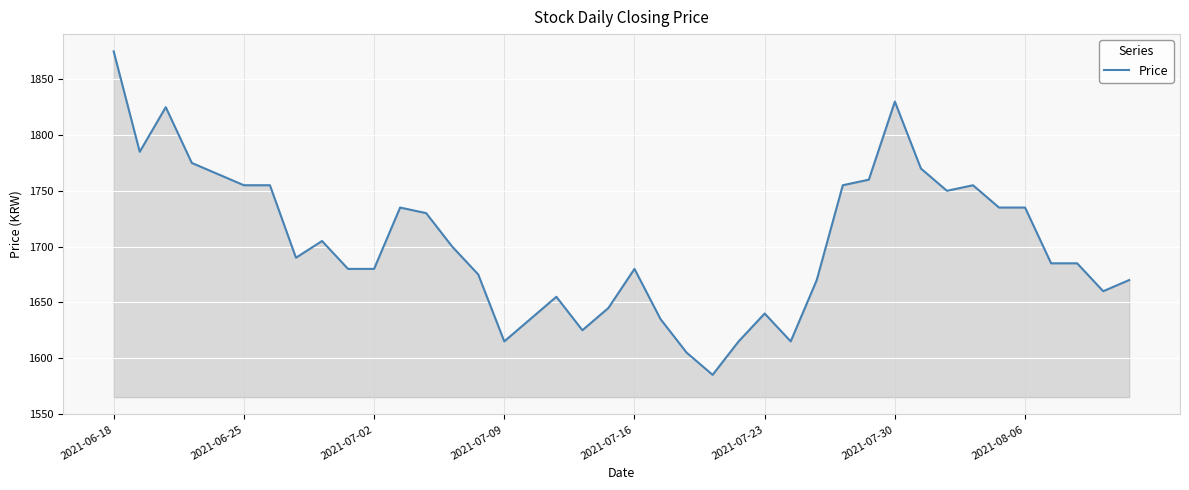

What is the maximum value shown in the chart?

1875